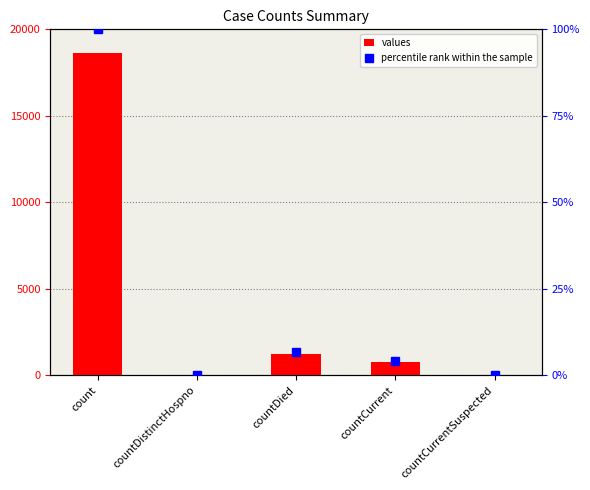

What is the label of the 5th bar from the right?

count